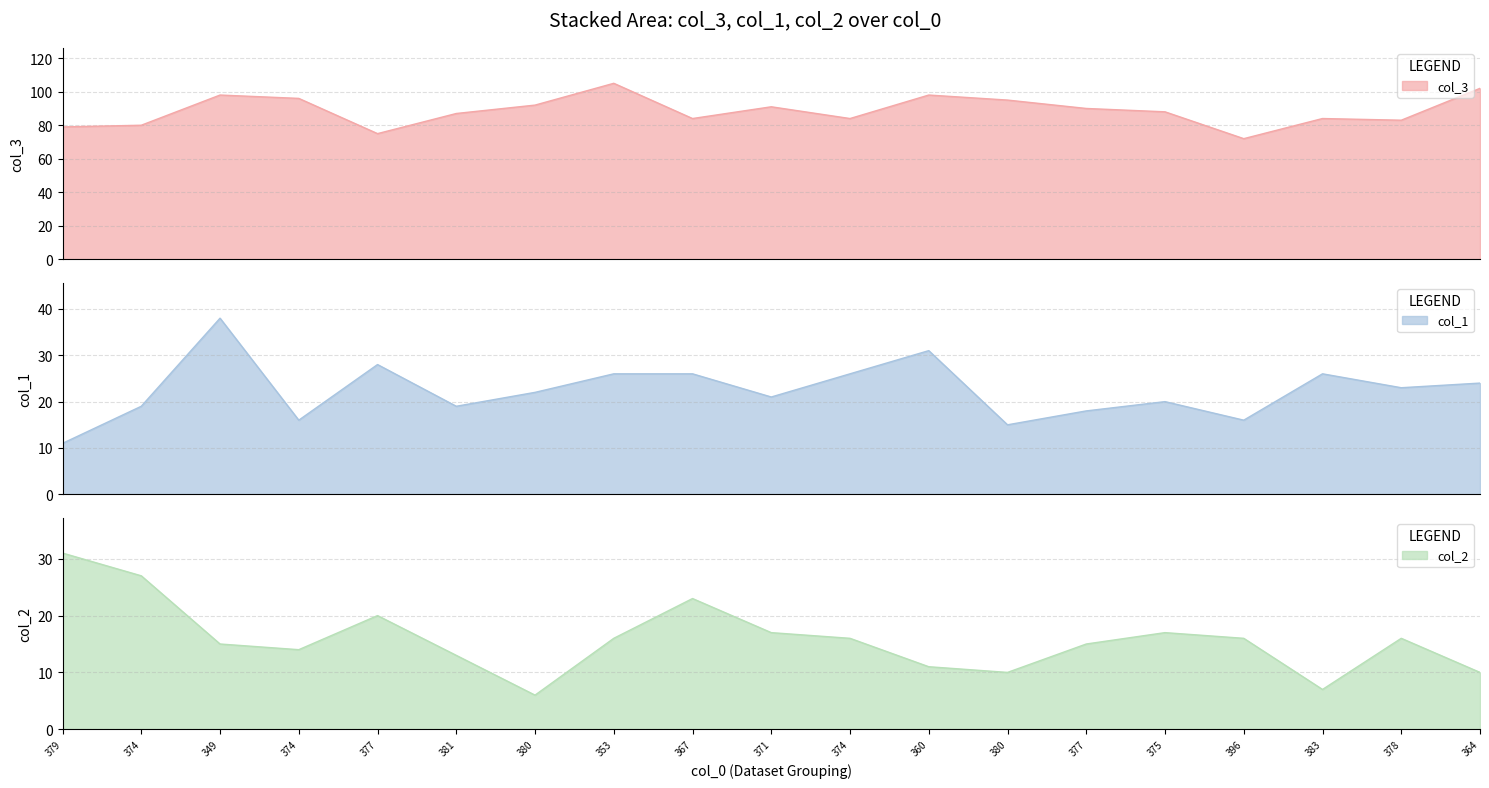

At how many categories does at least one series exceed 12?

19